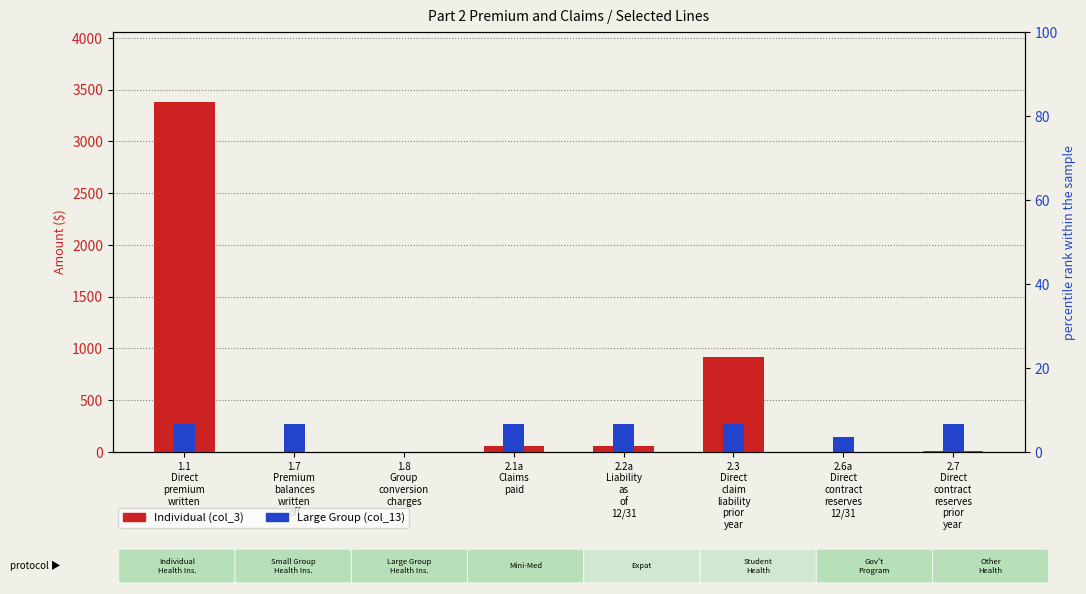

At 2.1a
Claims
paid, list the series in order from largest to smallest.

Large Group (col_13), Individual (col_3)